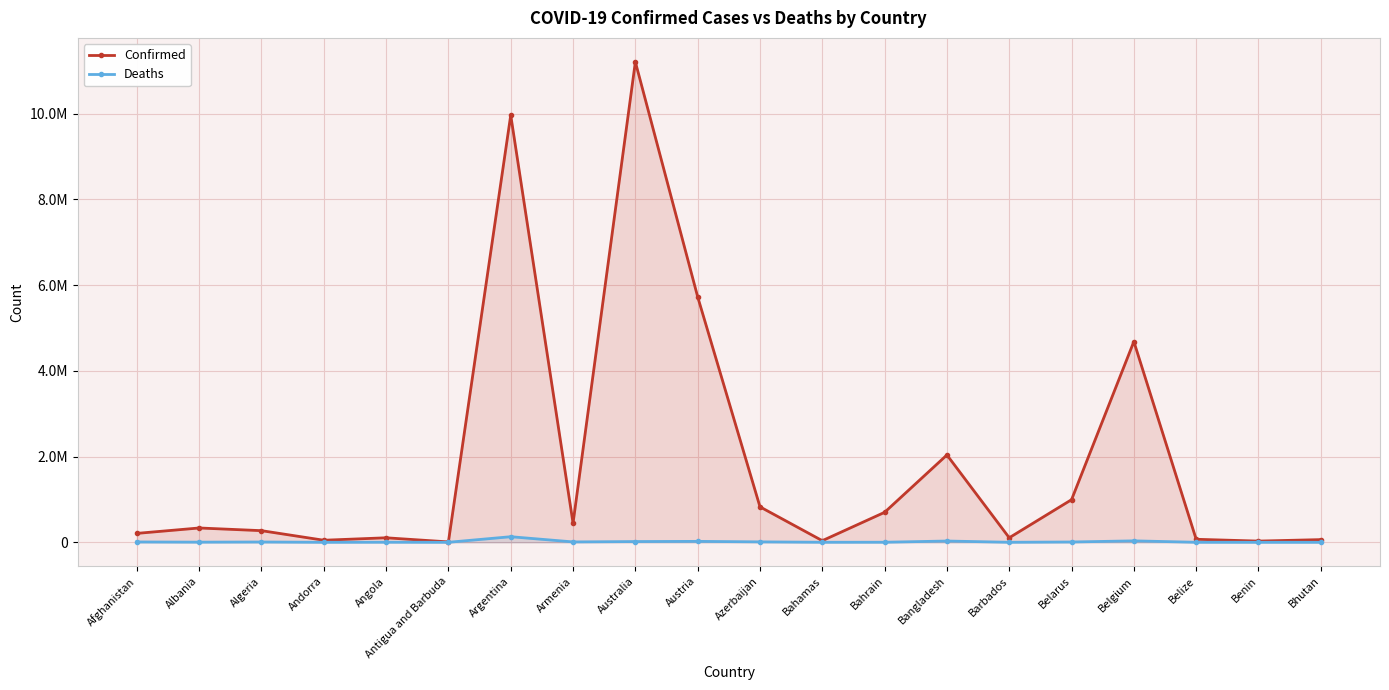

What is the highest value of the Confirmed series?

11205520